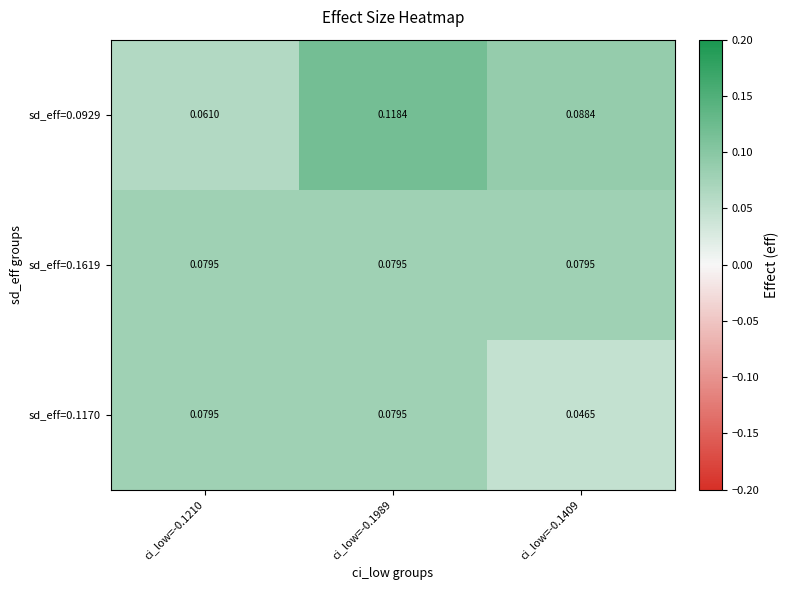

Is the value of sd_eff=0.1619 at ci_low=-0.1409 greater than the value of sd_eff=0.1170 at ci_low=-0.1409?

Yes